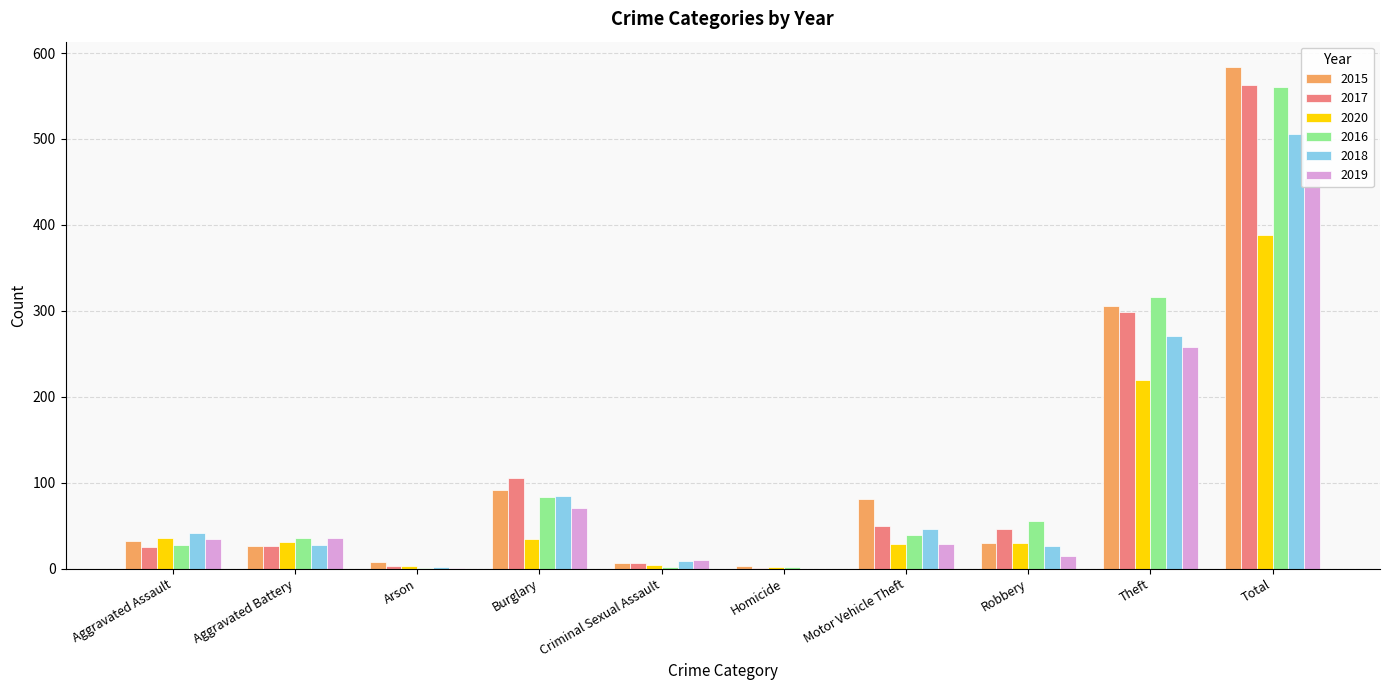

How many categories are shown in the chart?

10